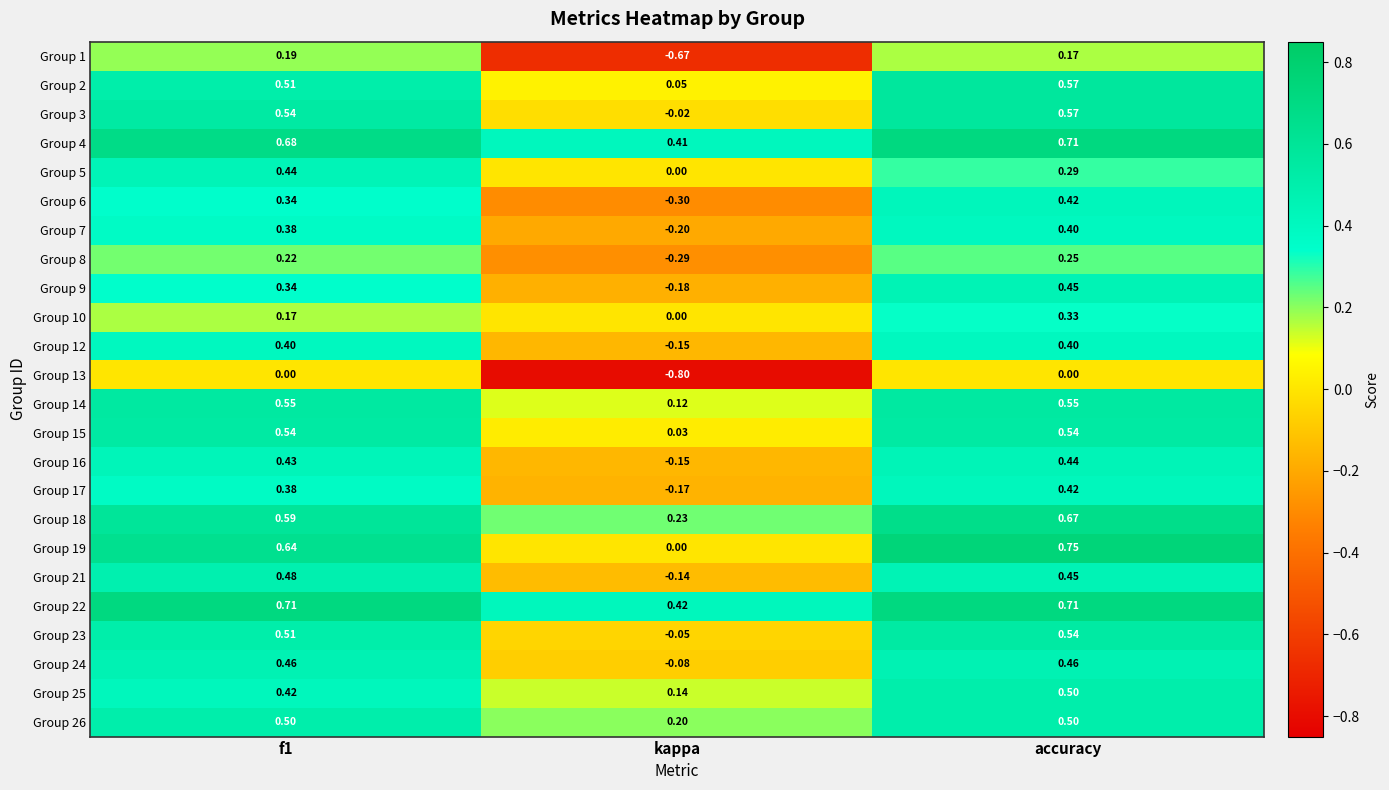

At which label is Group 10 closest to 0?

kappa